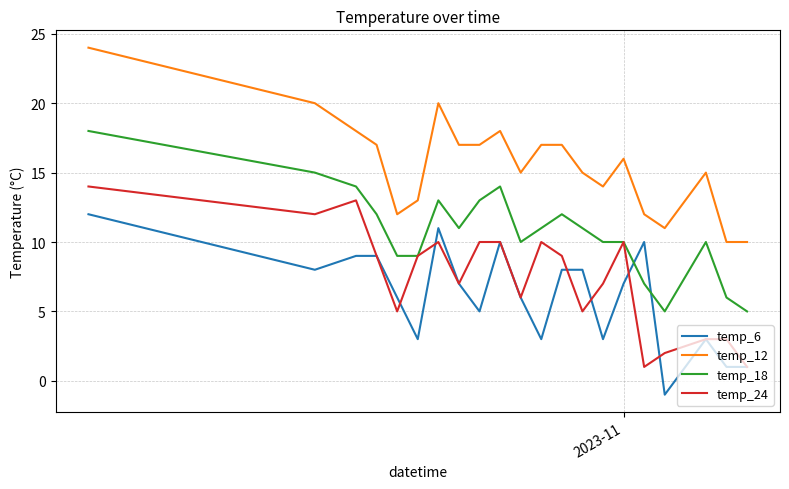

How many series are shown in this chart?

4